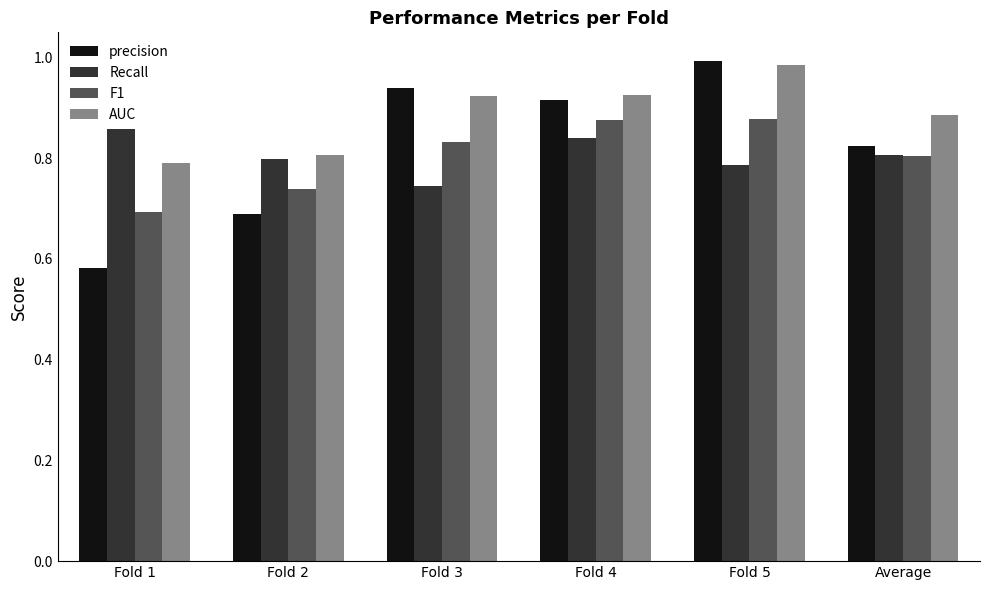

Are the bars grouped side by side (vs. stacked)?

Yes